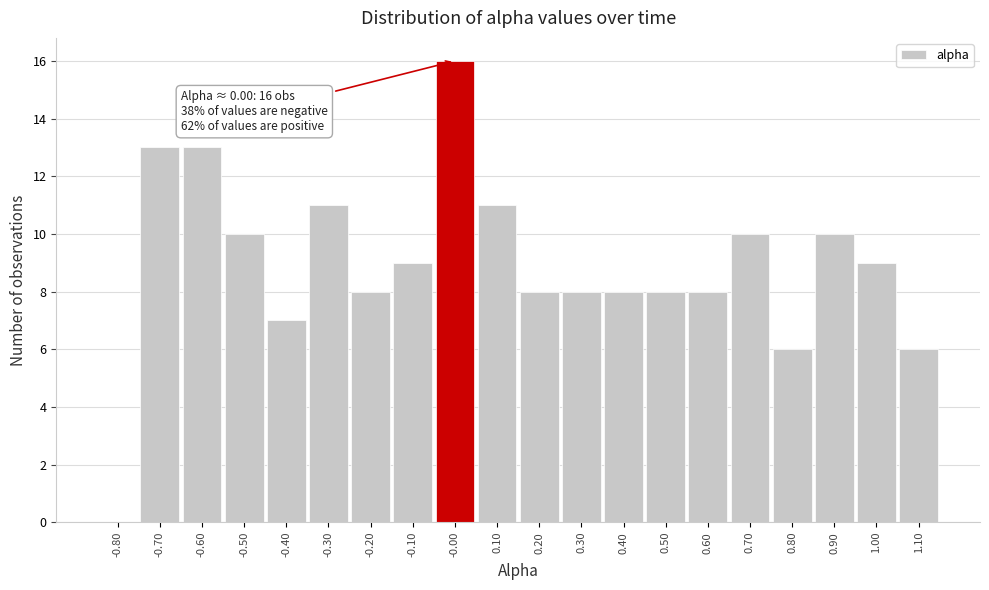

Which range on the x-axis has the tallest bar?

-0.05 to 0.05